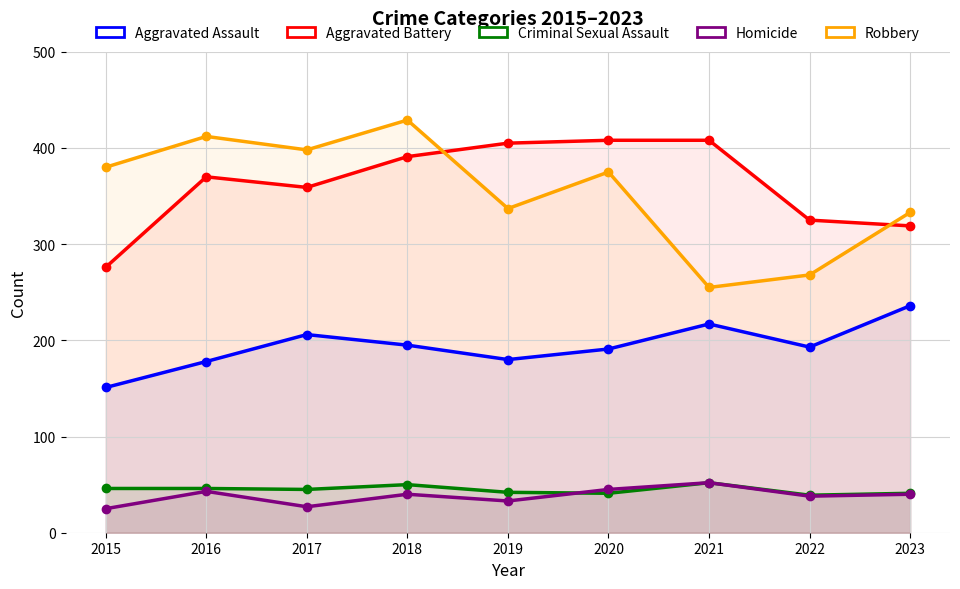

How many data points in Aggravated Battery are less than 370?

4